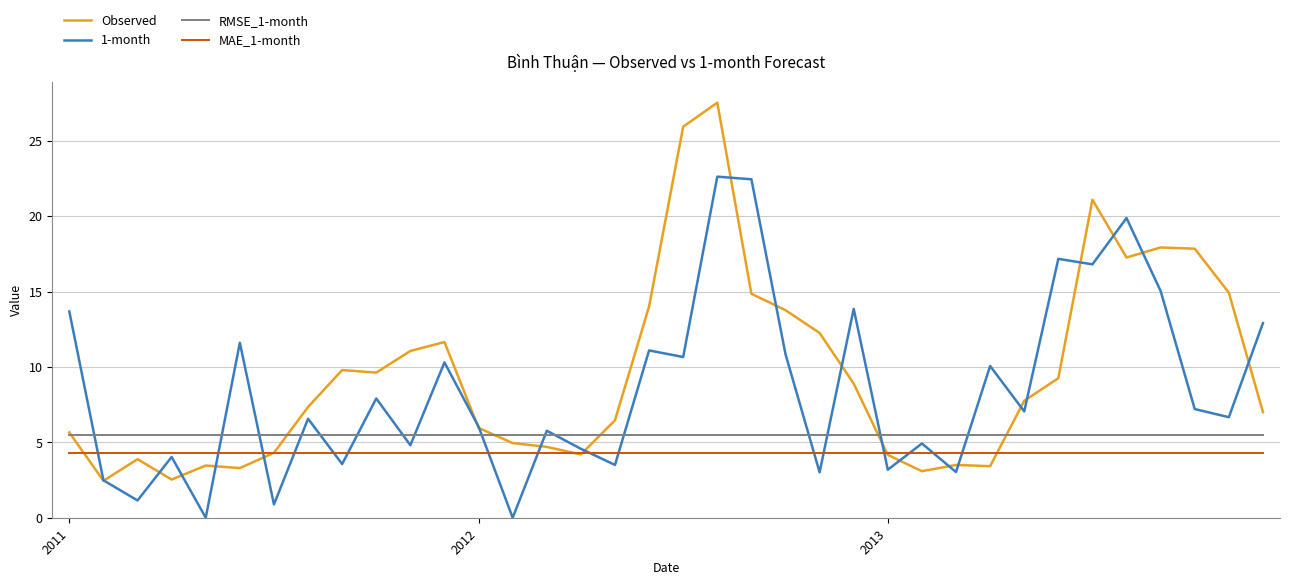

Which series has the largest range (max minus min)?

Observed